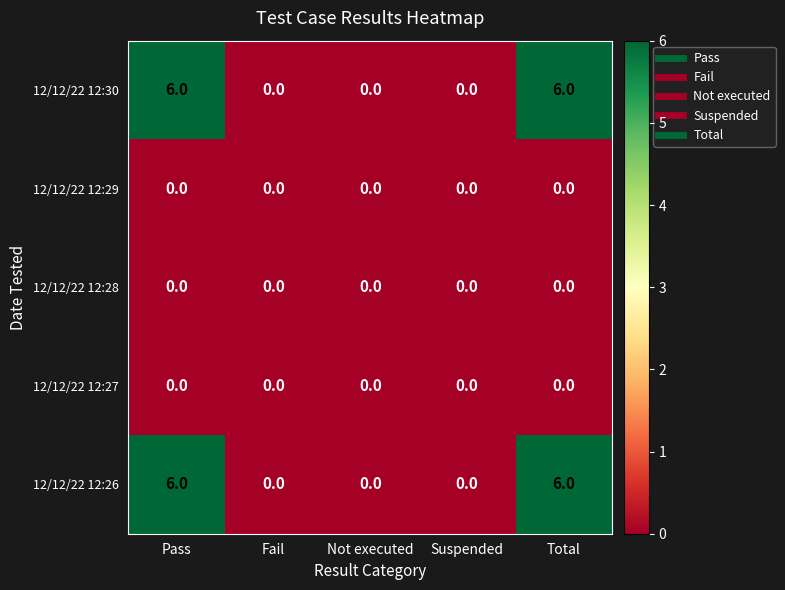

What is the greatest value displayed?

6